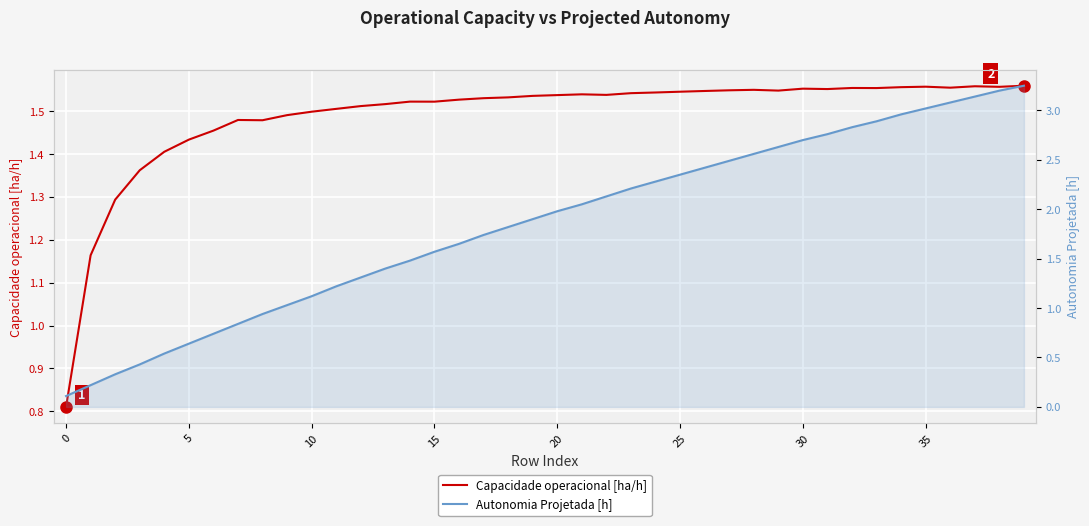

What are all the series names shown in the legend?

Capacidade operacional [ha/h], Autonomia Projetada [h]